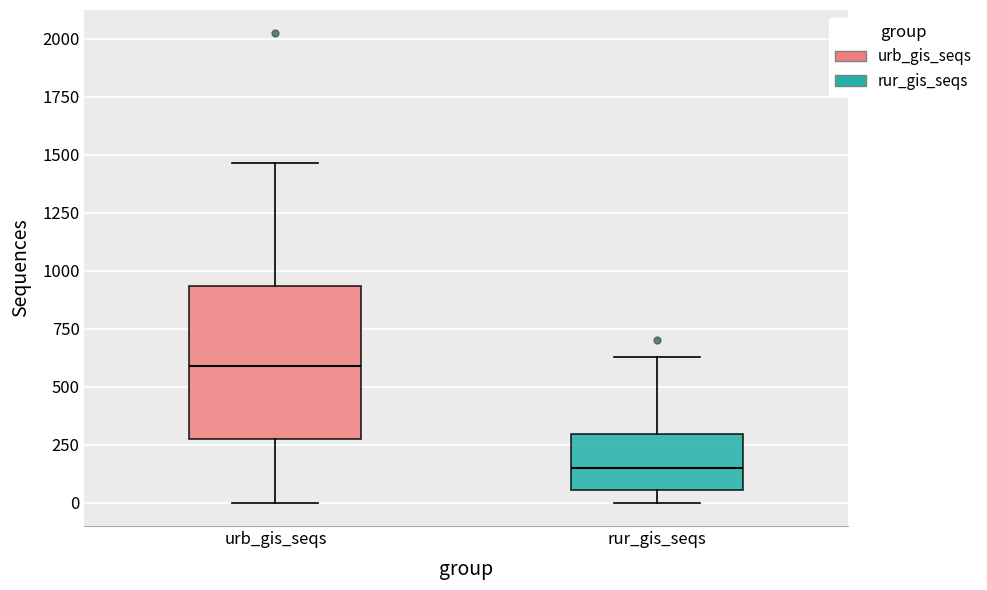

Reading left to right, transcribe this box plot: for each box, give where its median line is, the range the box spans, and where its two whiskers end, as read against the y-axis. The values are not printed on the chart, so give them approximately, as read against the axis.

urb_gis_seqs: median 600, box 250 to 950, whiskers 0 to 1450
rur_gis_seqs: median 150, box 50 to 300, whiskers 0 to 650